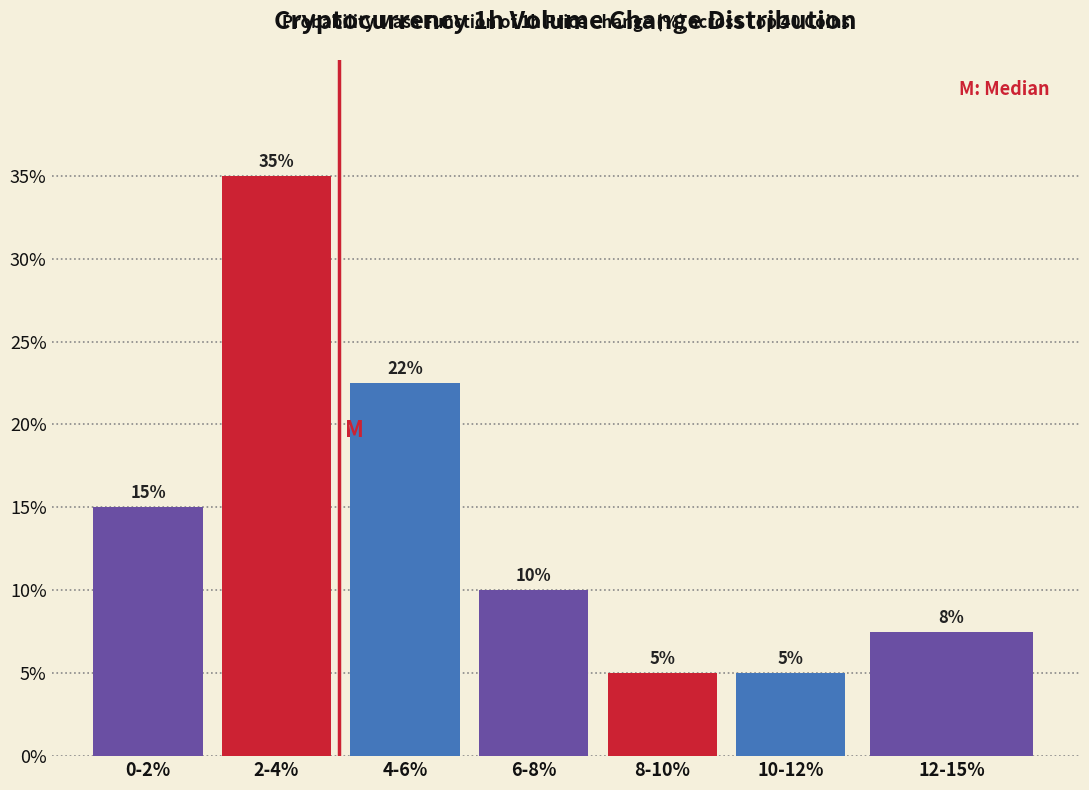

At which label is the value closest to 20?

4-6%